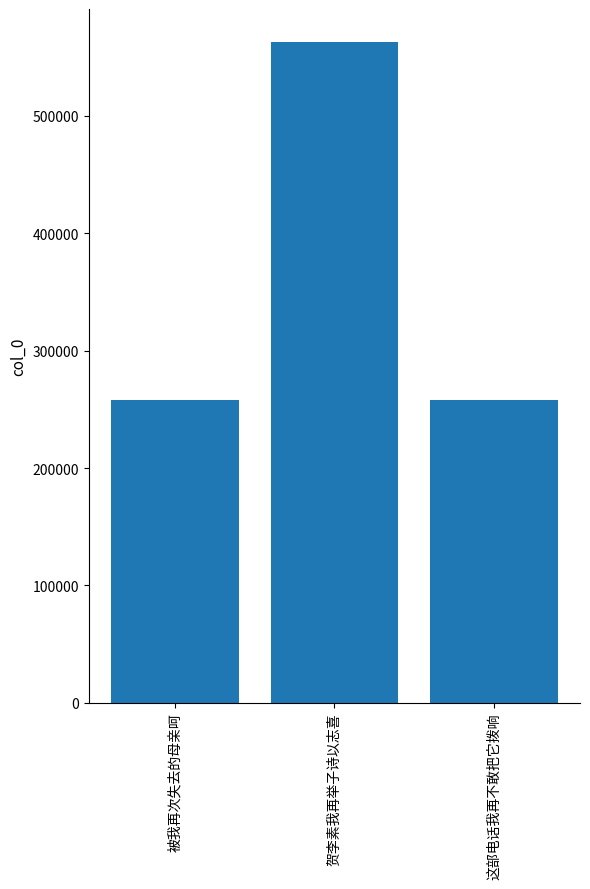

The chart shows a value of 562930 at 贺李素我再举子诗以志喜. True or false?

True